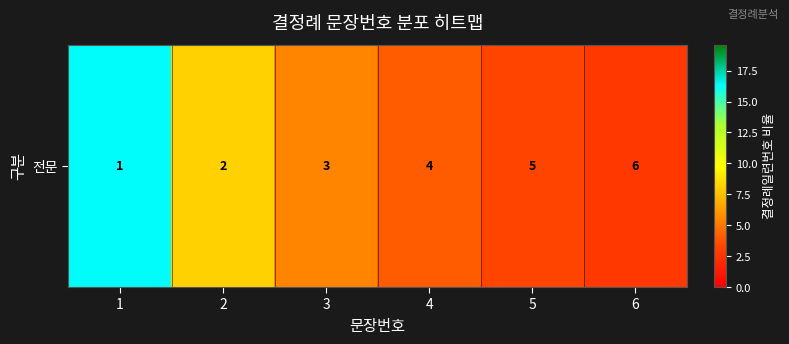

List the labels in order of value, smallest first.

6, 5, 4, 3, 2, 1